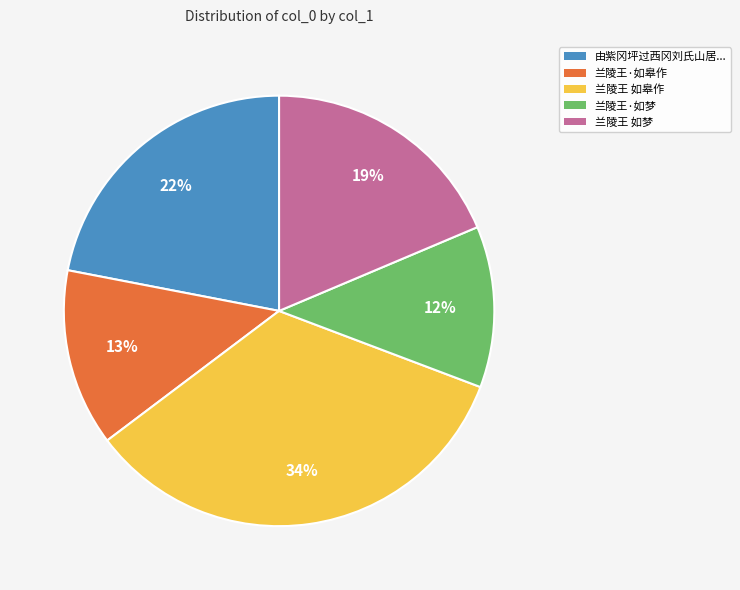

To the nearest percent, what percentage of the pie is 兰陵王 如皋作?

34%